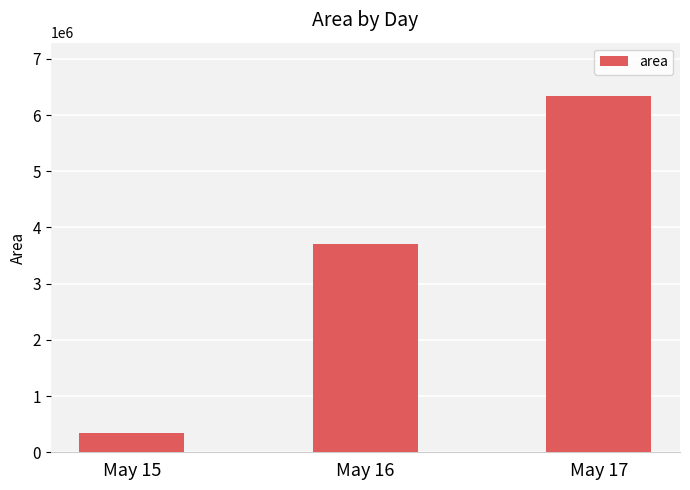

Rank the categories by value from lowest to highest.

May 15, May 16, May 17